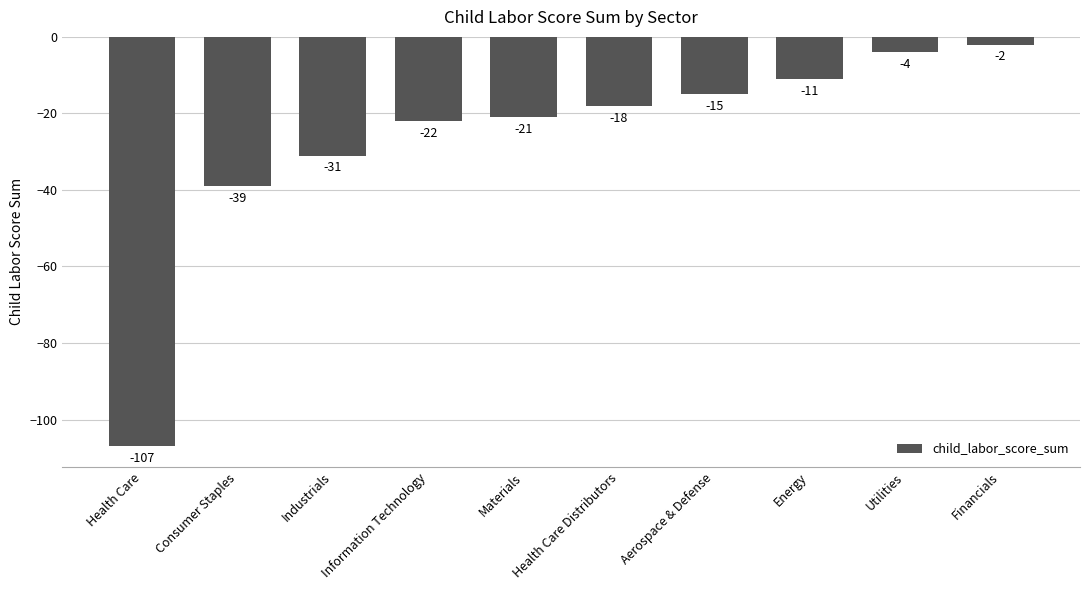

True or false: the data shows -18 at Health Care Distributors.

True